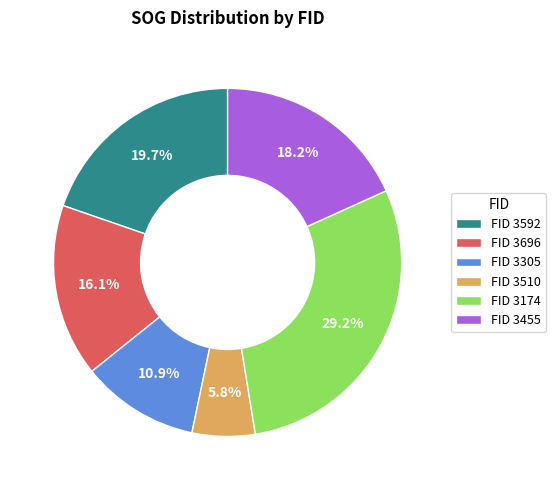

Rank the categories by value from highest to lowest.

FID 3174, FID 3592, FID 3455, FID 3696, FID 3305, FID 3510